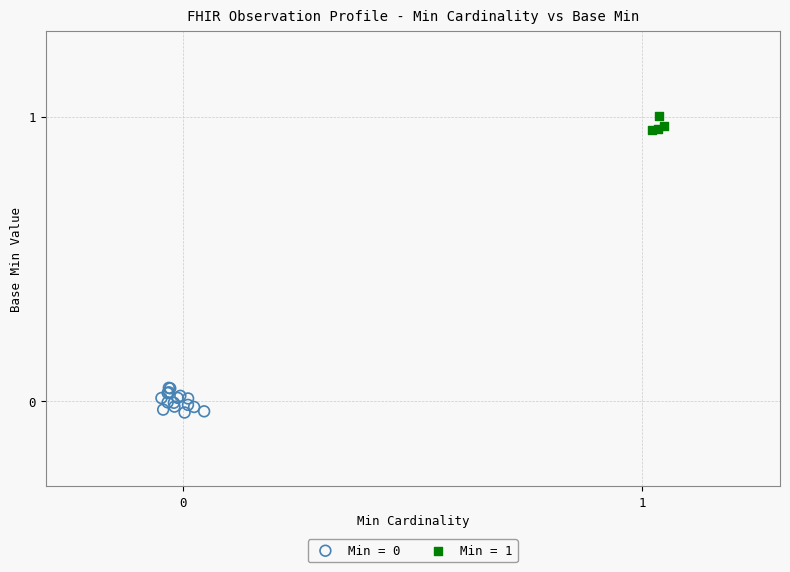

Which series contains the highest Y value?

Min = 1